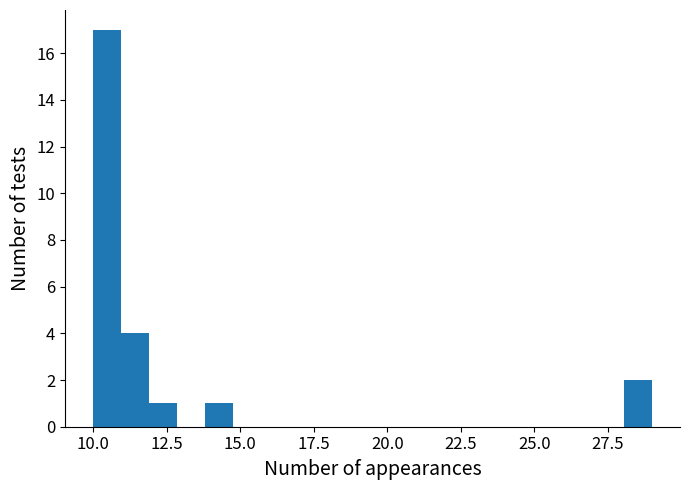

Around what value on the x-axis is the tallest bar? Give the approximate position of its centre, as read against the axis.

10.5